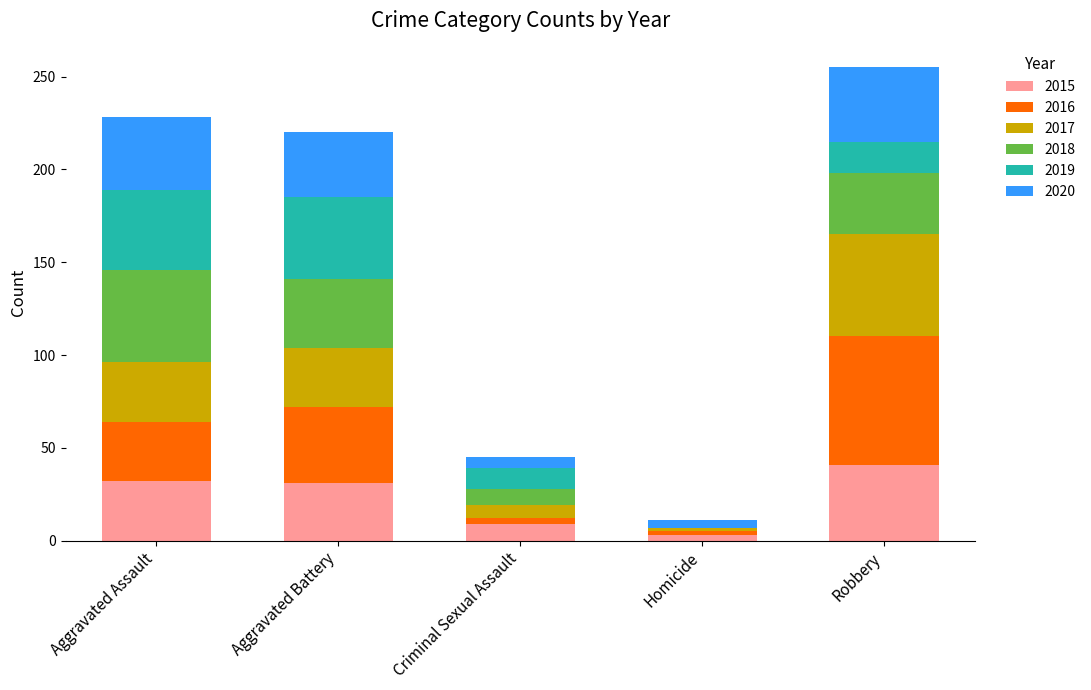

What is the highest value of the 2015 series?

41